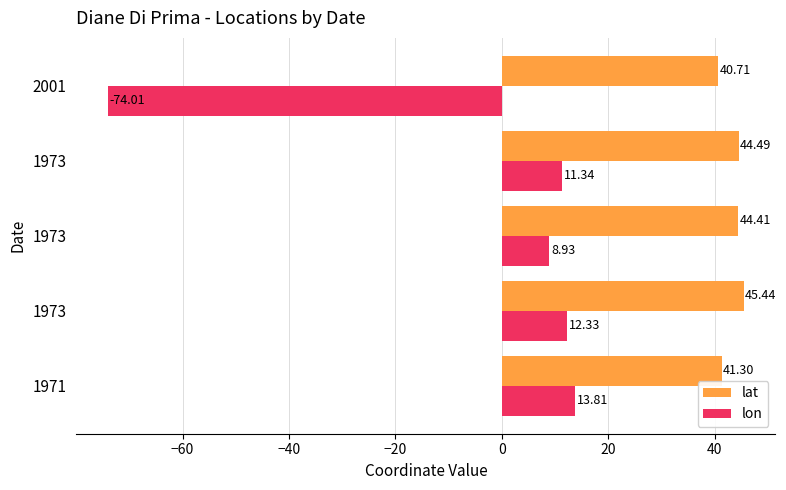

How many values in the lon series exceed 11?

3